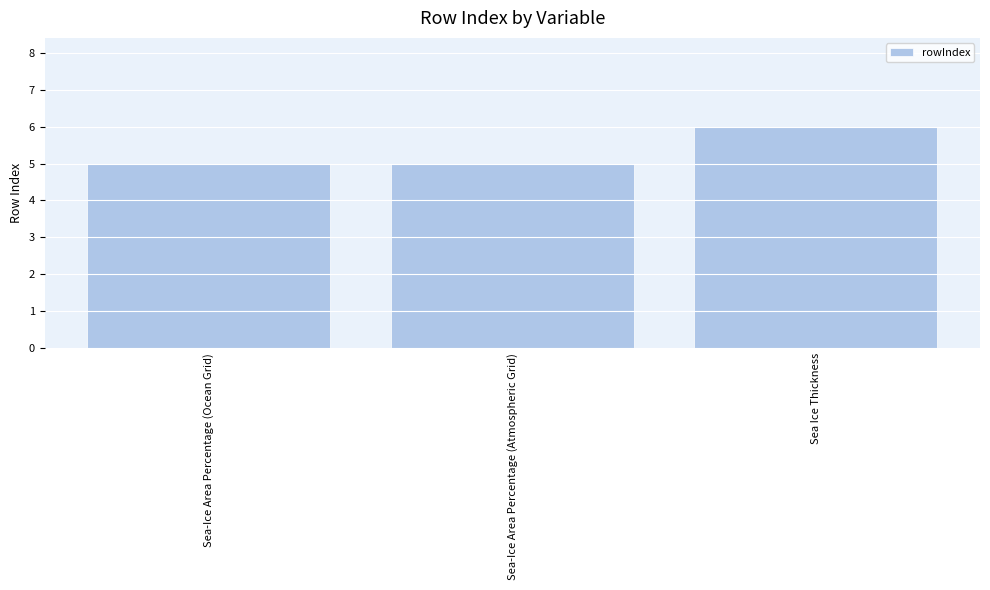

What is the minimum value shown in the chart?

5